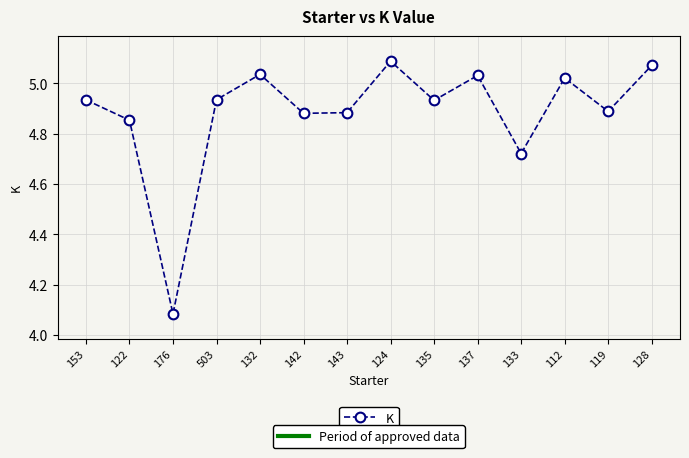

Approximately how many times larger is the value at 176 compared to 133?

0.9